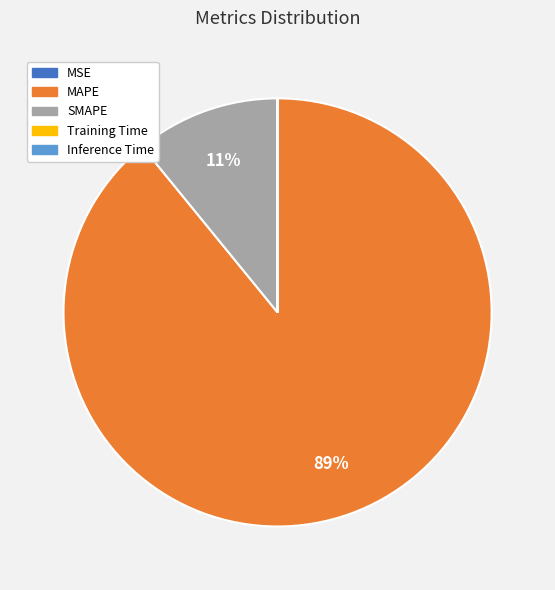

Which slice represents more than half of the pie?

MAPE